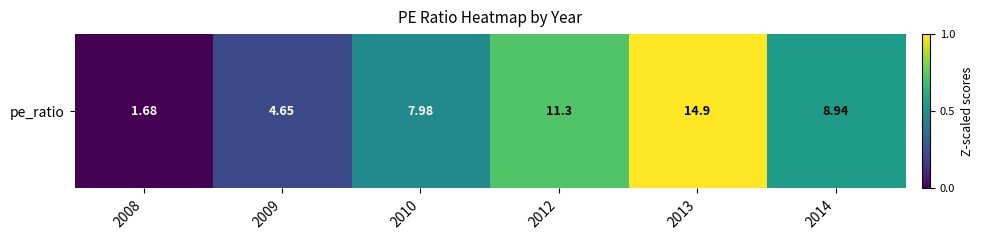

Is it true that the value at 2013 is 1.0?

True